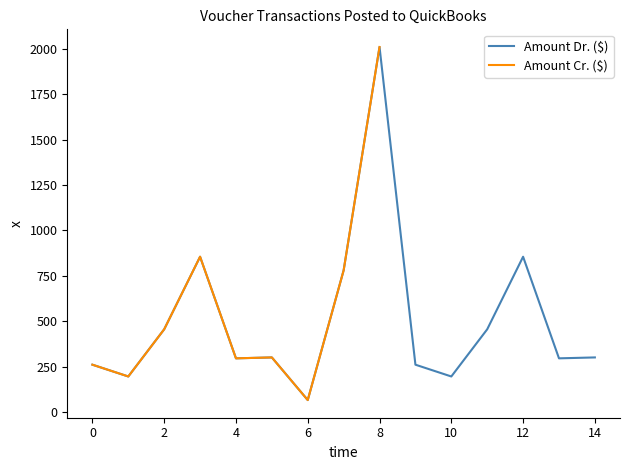

What is the maximum value for Amount Dr. ($)?

2011